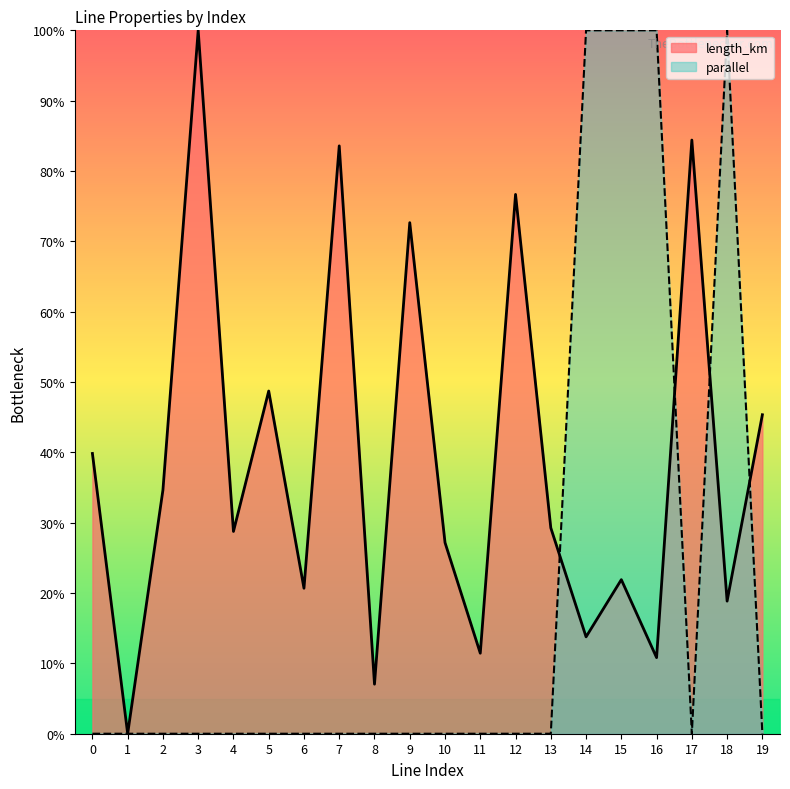

Which has a higher value, 8 or 2?

2